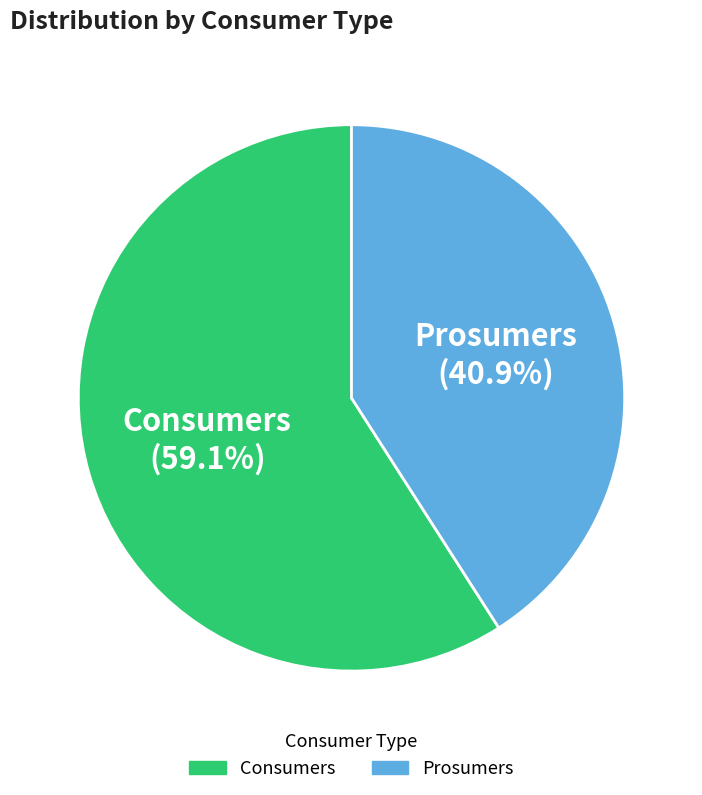

To the nearest percent, what is the average slice percentage?

50%